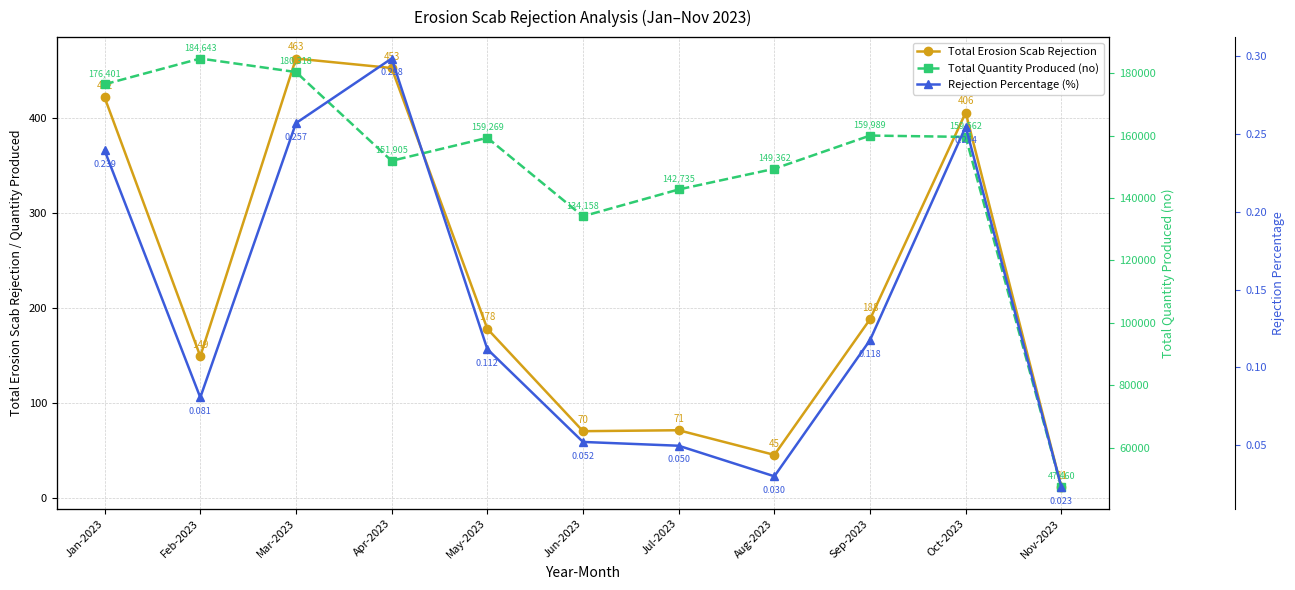

At Sep-2023, list the series in order from smallest to largest.

Rejection Percentage (%), Total Erosion Scab Rejection, Total Quantity Produced (no)